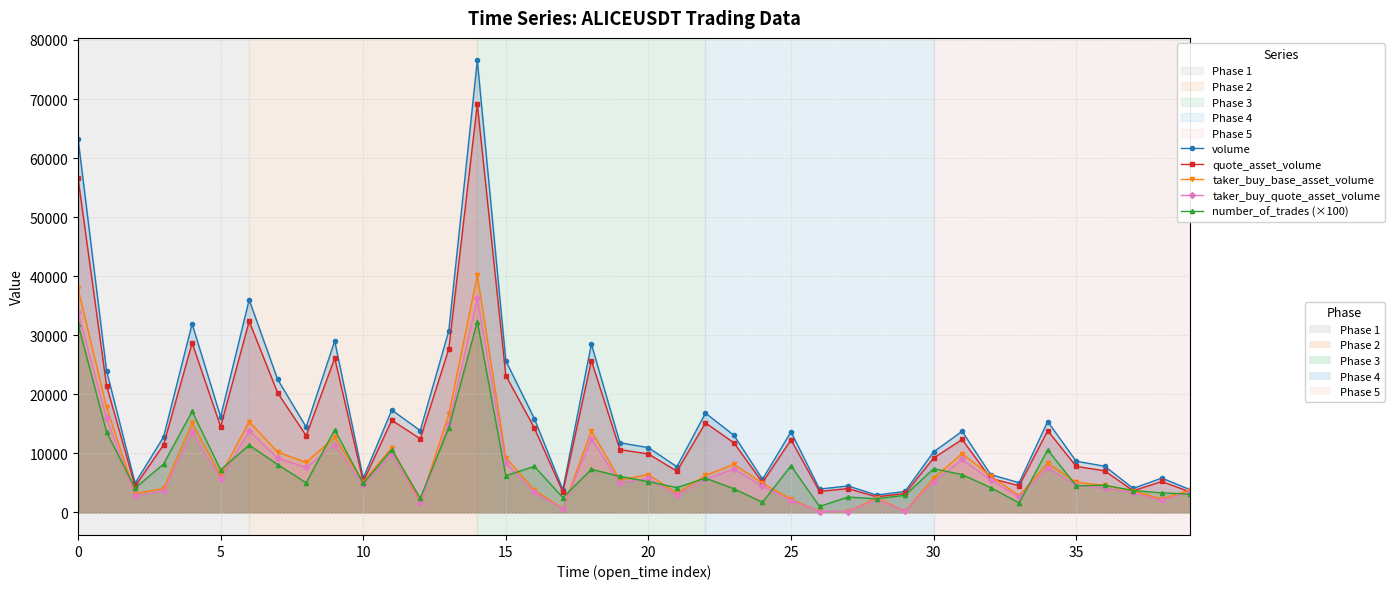

True or false: volume has more than 2 points higher than both neighbors.

True